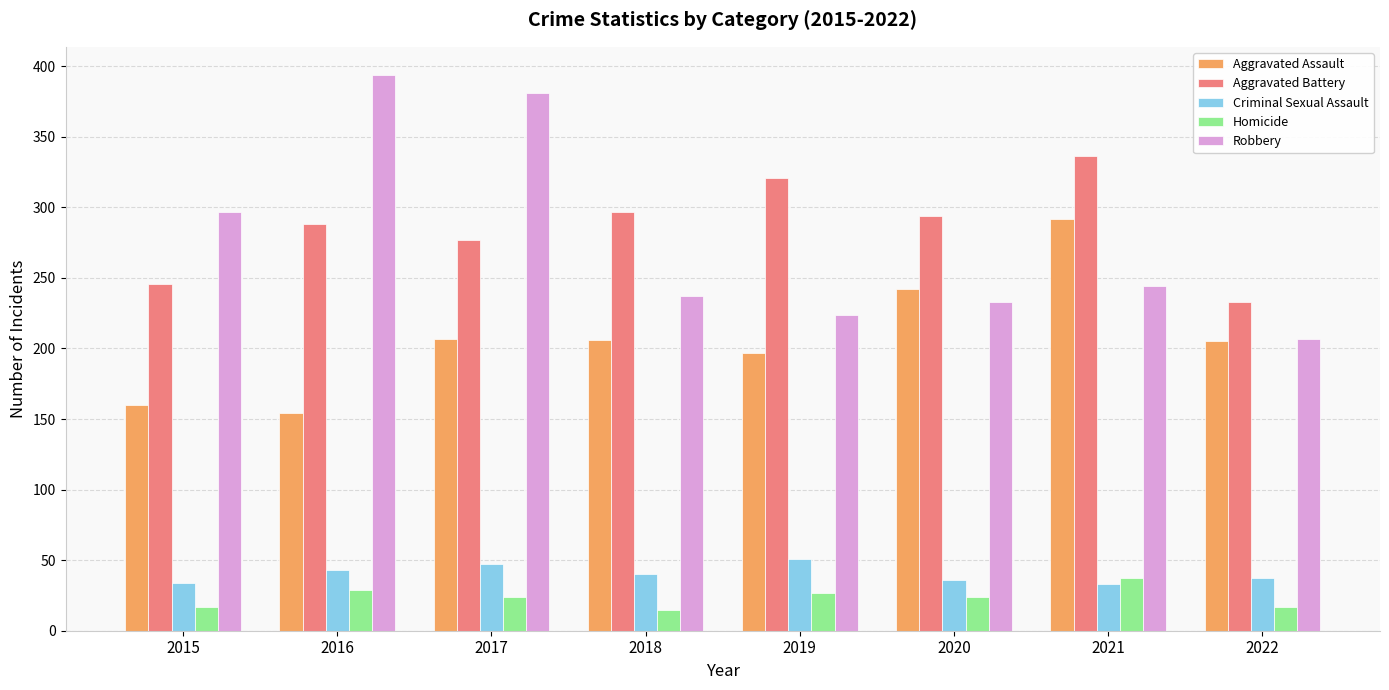

What is the difference between the highest and lowest values at 2015?

280